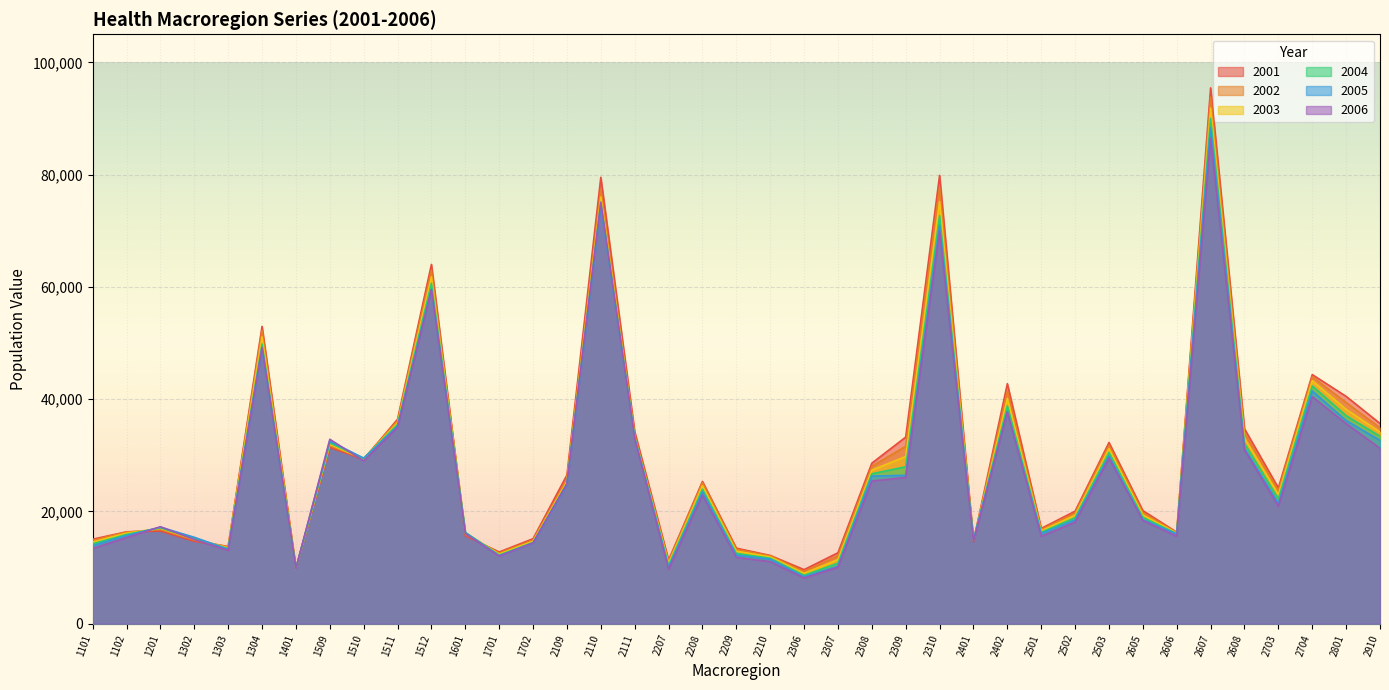

What is the value of the 2001 point at the 37th from the left?

44372